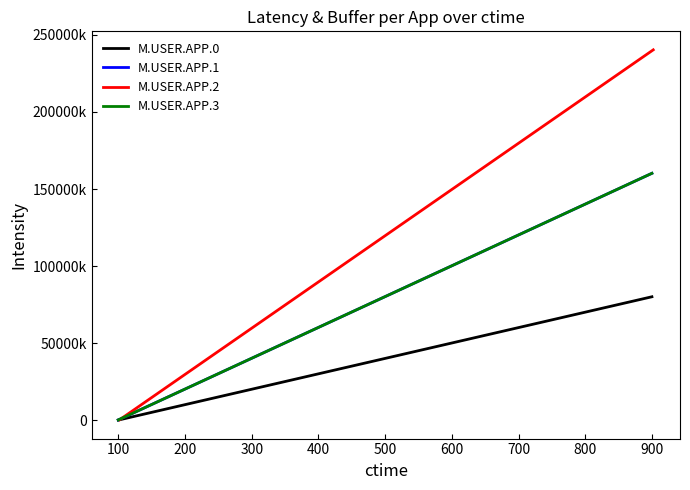

Reading left to right, transcribe all the data shown in this chart.

M.USER.APP.0: 100000.5	10100050.5	20100100.5	30100150.5	40100200.5	50100250.5	60100300.5	70100350.5	80100400.5
M.USER.APP.1: 200001.0	20200101.0	40200201.0	60200301.0	80200401.0	100200501.0	120200601.0	140200701.0	160200801.0
M.USER.APP.2: 300001.5	30300151.5	60300301.5	90300451.5	120300601.5	150300751.5	180300901.5	210301051.5	240301201.5
M.USER.APP.3: 200004.0	20200404.0	40200804.0	60201204.0	80201604.0	100202004.0	120202404.0	140202804.0	160203204.0